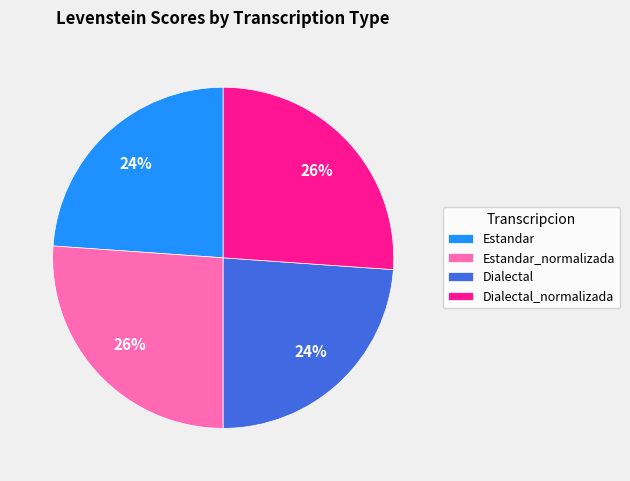

Is there any slice that represents more than half of the pie?

No